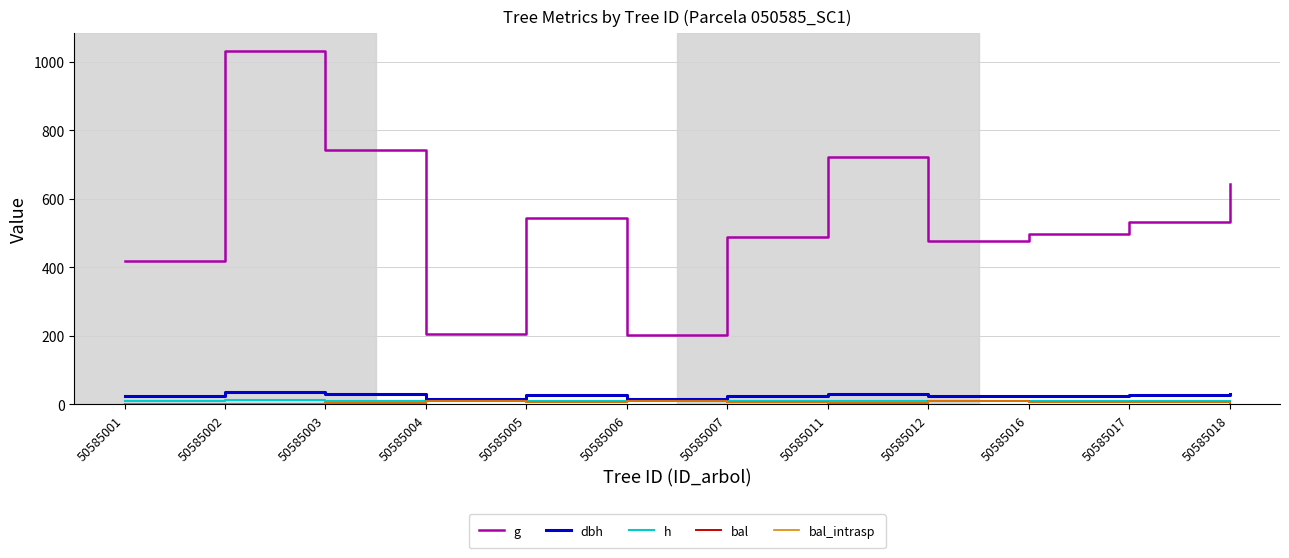

Rank the series by their maximum value, from lowest to highest.

bal, bal_intrasp, h, dbh, g